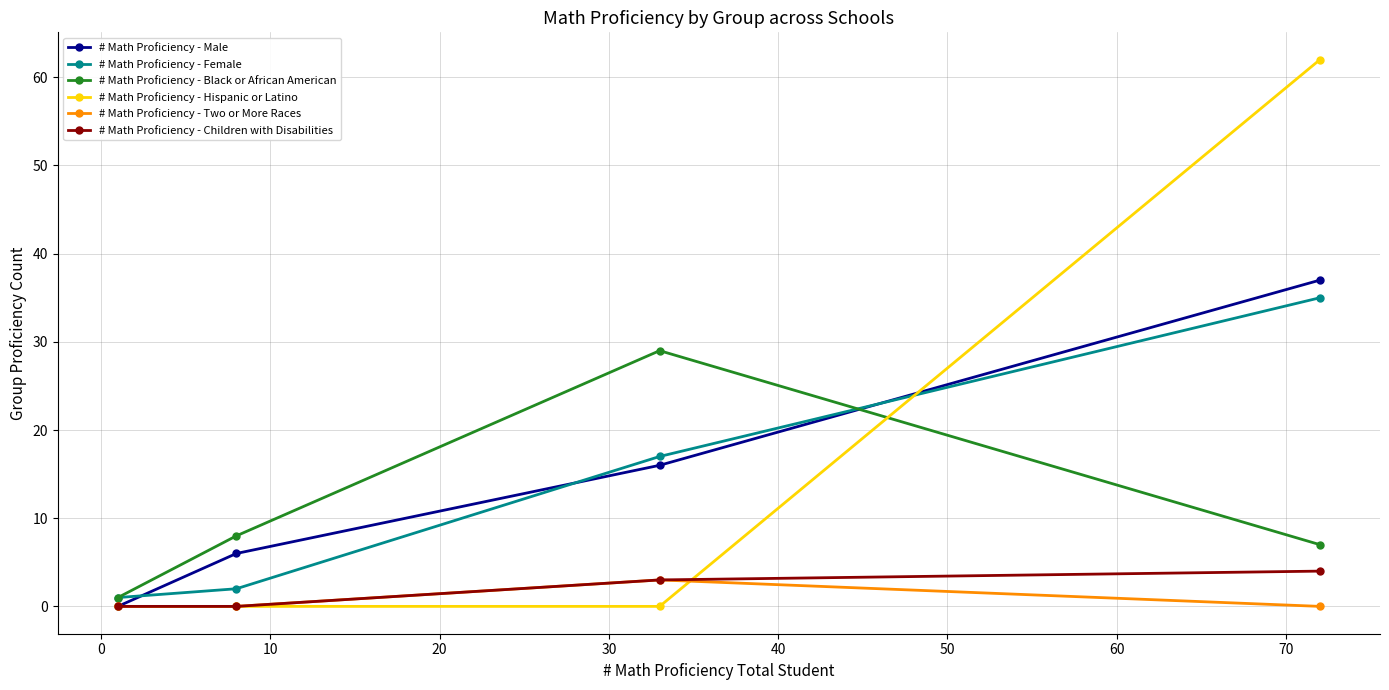

How many interior local peaks does the # Math Proficiency - Two or More Races series have?

1